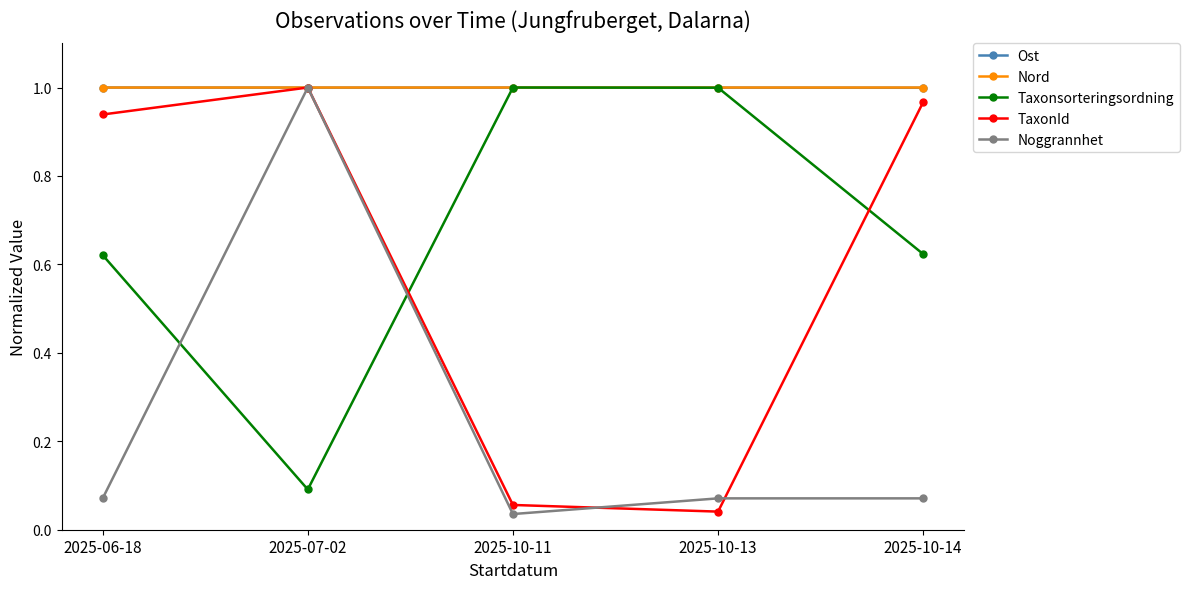

At which category does Noggrannhet reach its first local valley?

2025-10-11